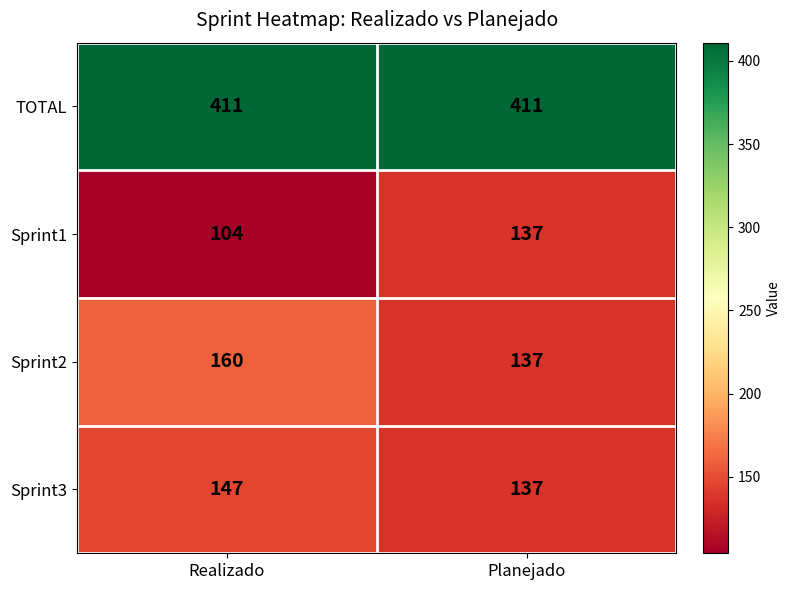

Rank the series at Realizado from highest to lowest value.

TOTAL, Sprint2, Sprint3, Sprint1